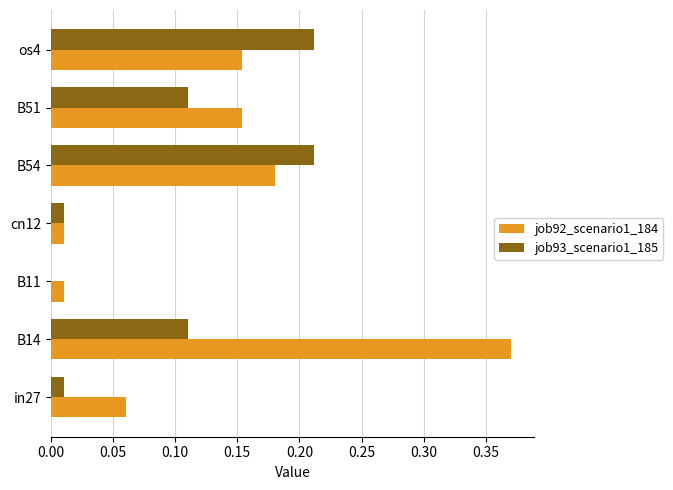

Between B14 and cn12, which series saw the biggest shift?

job92_scenario1_184